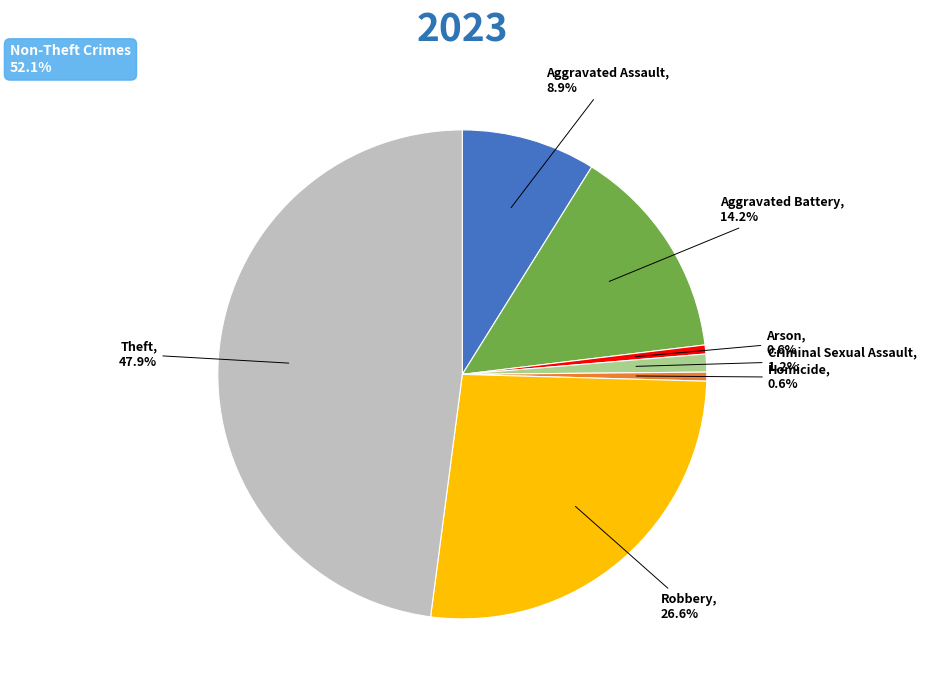

Is there a majority slice in this chart?

No